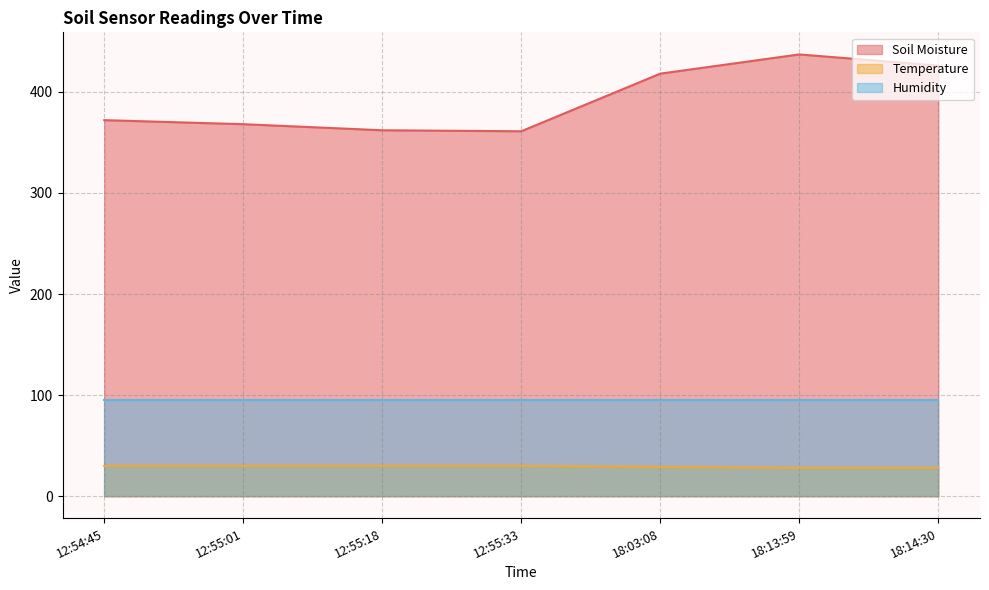

Between 12:55:01 and 18:14:30, which is larger?

18:14:30